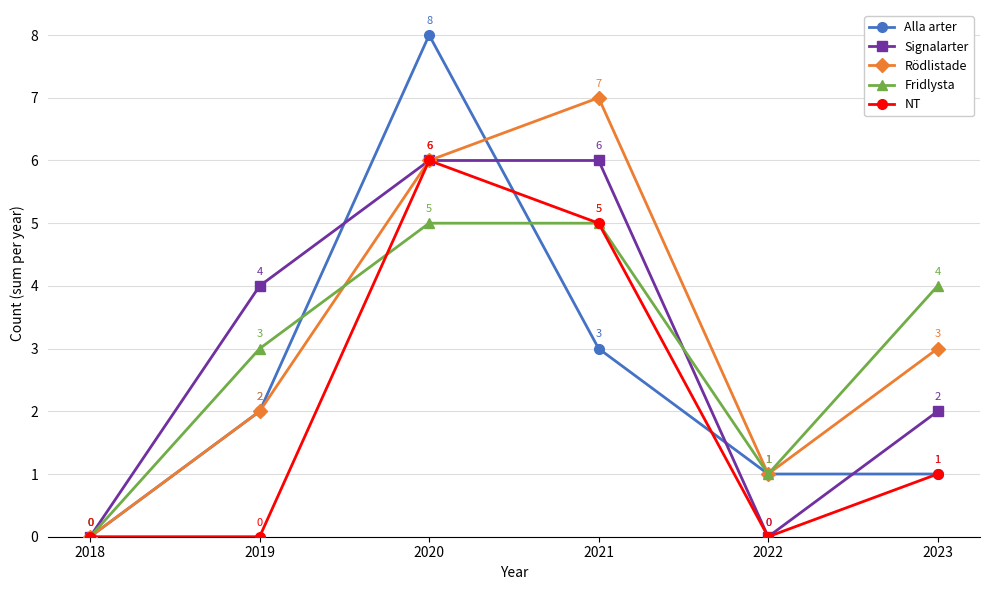

Is the value of NT at 2022 greater than the value of Alla arter at 2020?

No